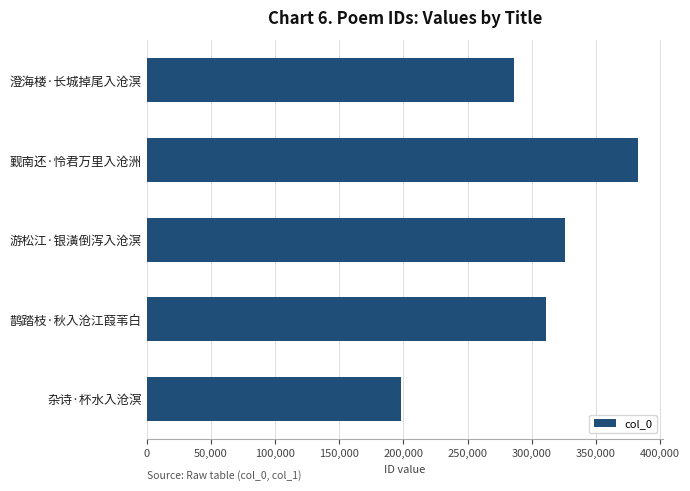

What is the sum of all values?

1504750